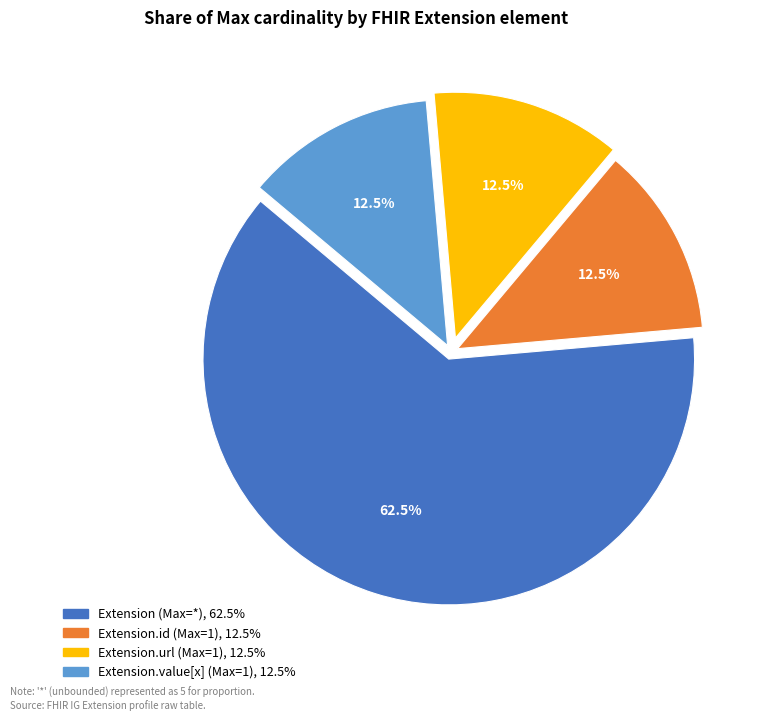

To the nearest percent, what is the average slice percentage?

25%